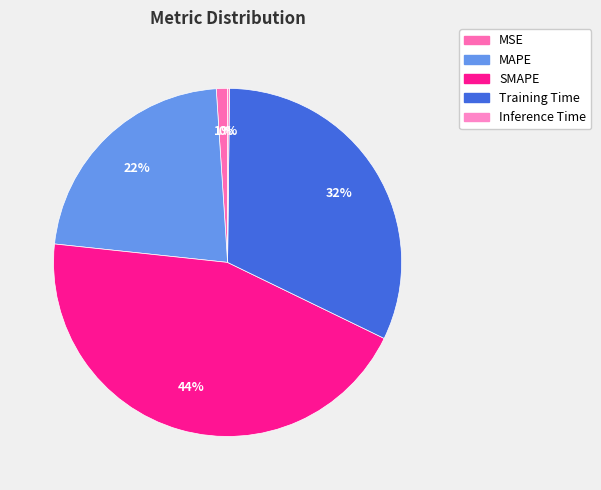

Does Training Time account for over 50% of the chart?

No